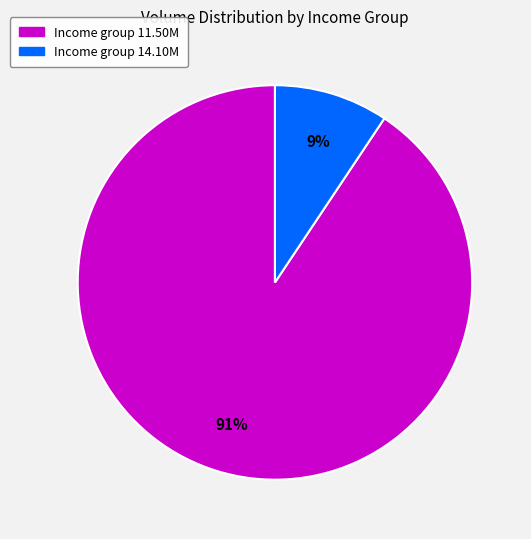

To the nearest percent, what is the average slice percentage?

50%